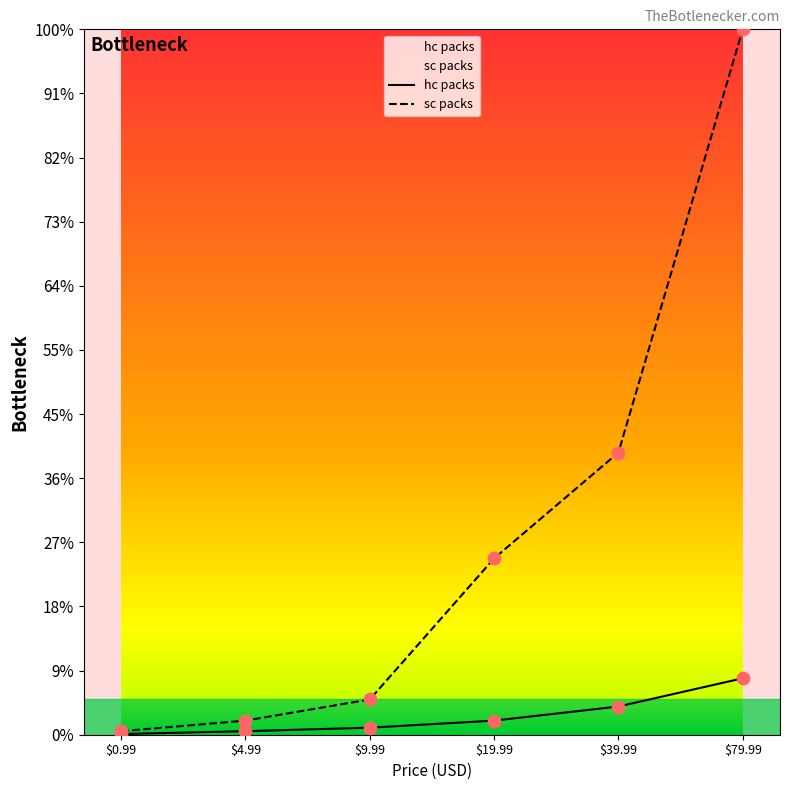

Which series reaches the minimum Y coordinate?

hc packs